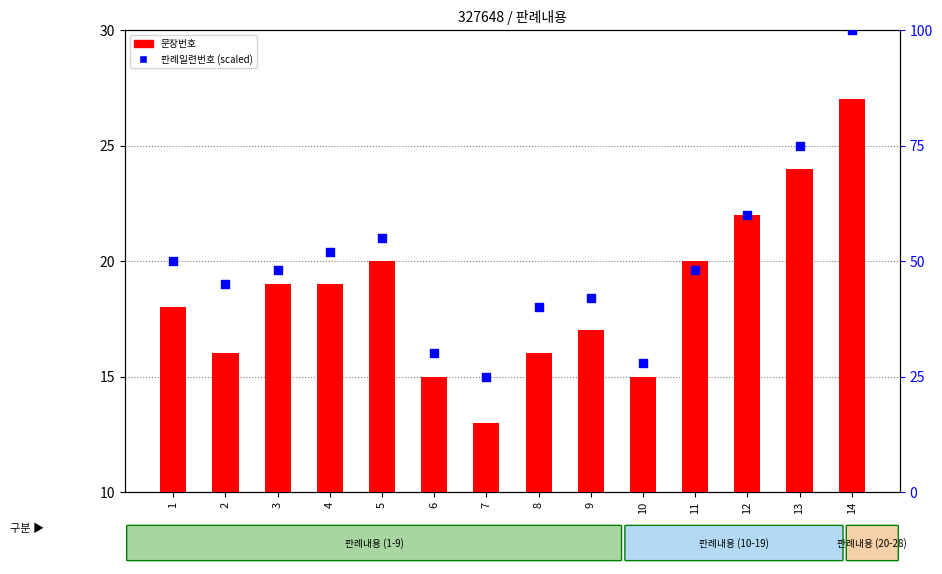

Which series reaches the minimum Y coordinate?

문장번호